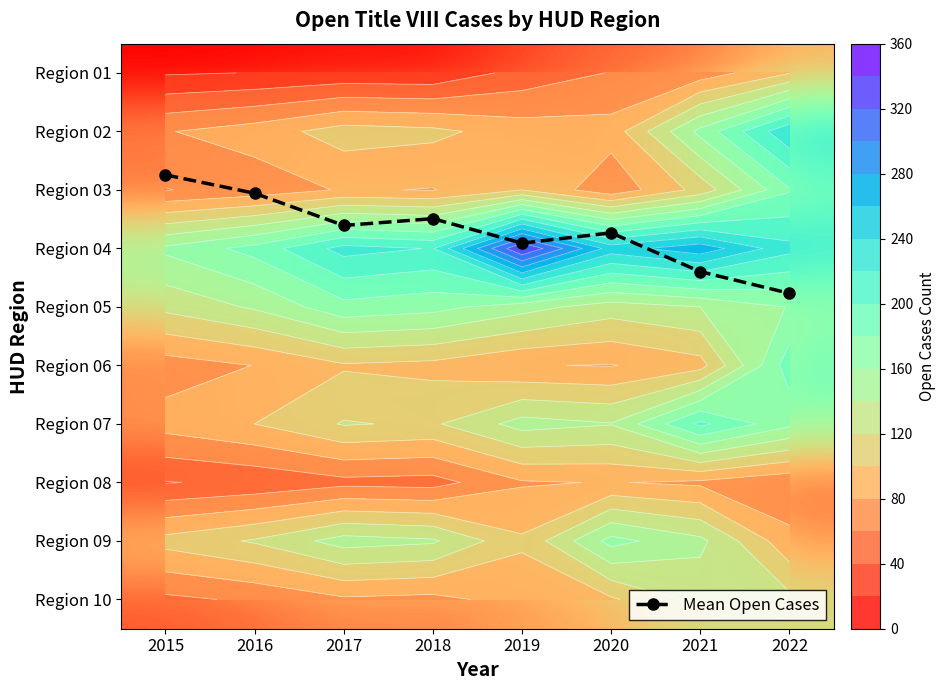

What is the total value across all series at 2020?

1163.7